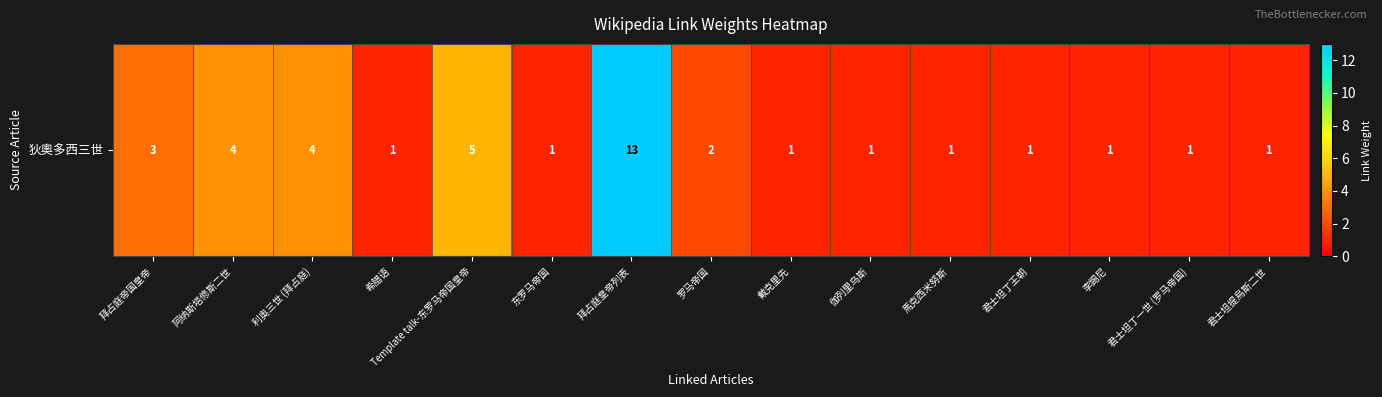

What is the change in value from 拜占庭帝国皇帝 to 伽列里乌斯?

-2